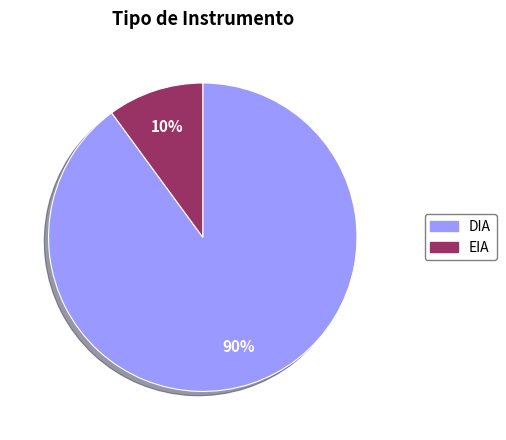

Which category accounts for the majority?

DIA